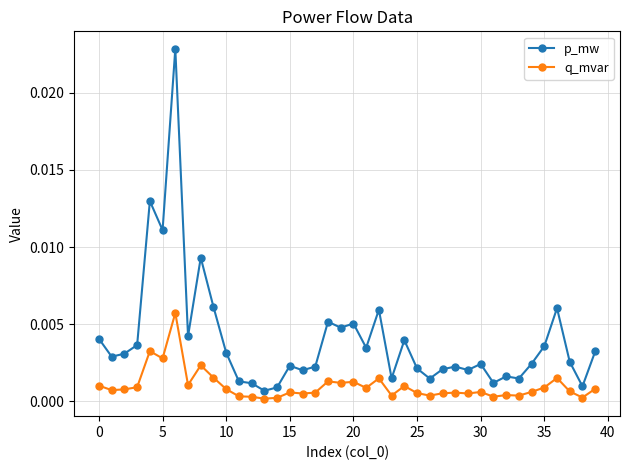

Which series has the largest total across all categories?

p_mw